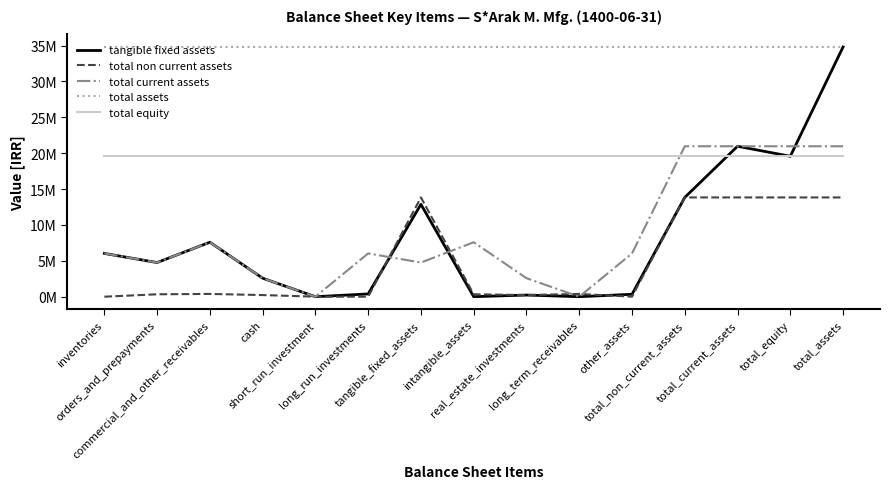

How many interior local peaks does the tangible fixed assets series have?

4